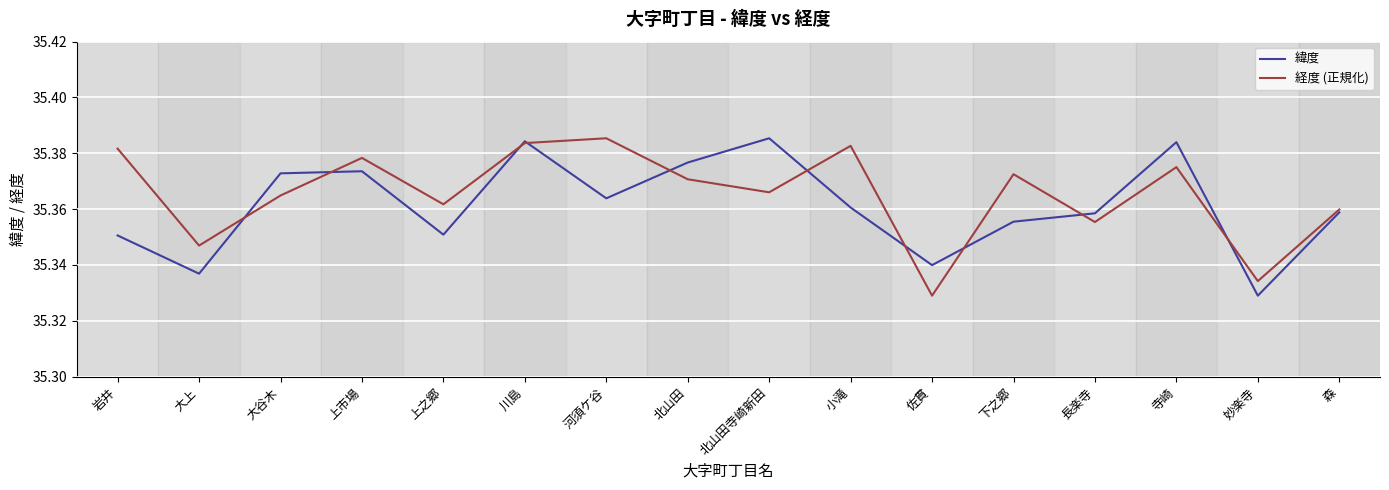

What is the sum of all 経度 (正規化) values?

565.8